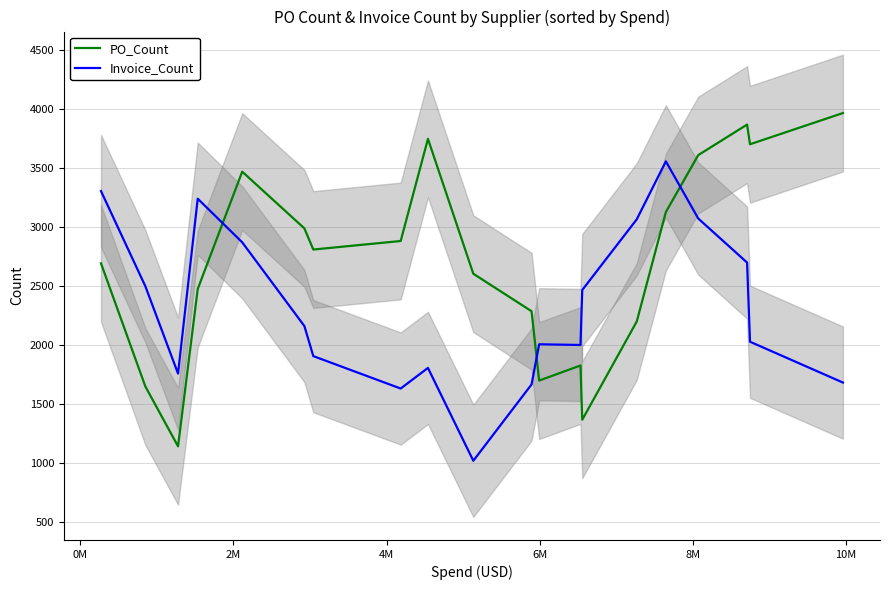

Rank the series by their average value, from lowest to highest.

Invoice_Count, PO_Count